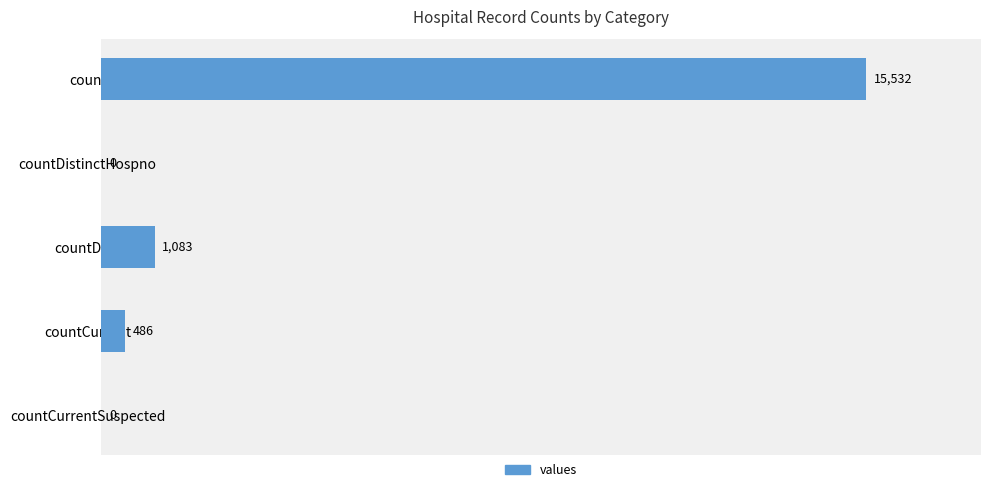

What is the sum of the values at countDied and countDistinctHospno?

1083